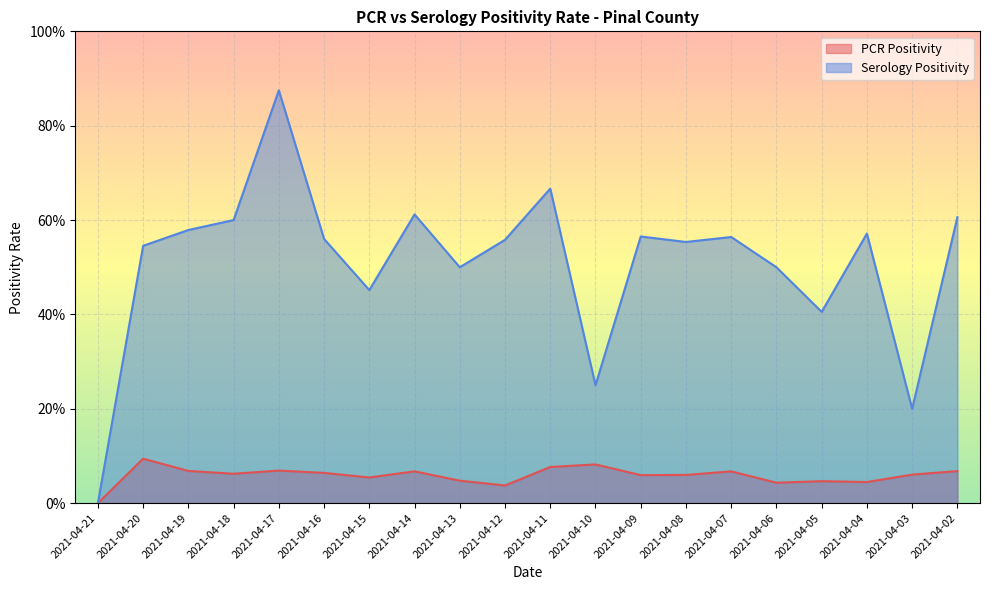

Reading left to right, extract all data points from this chart.

PCR Positivity: 0.0	0.1	0.1	0.1	0.1	0.1	0.1	0.1	0.0	0.0	0.1	0.1	0.1	0.1	0.1	0.0	0.0	0.0	0.1	0.1
Serology Positivity: 0.0	0.5	0.6	0.6	0.9	0.6	0.5	0.6	0.5	0.6	0.7	0.2	0.6	0.6	0.6	0.5	0.4	0.6	0.2	0.6